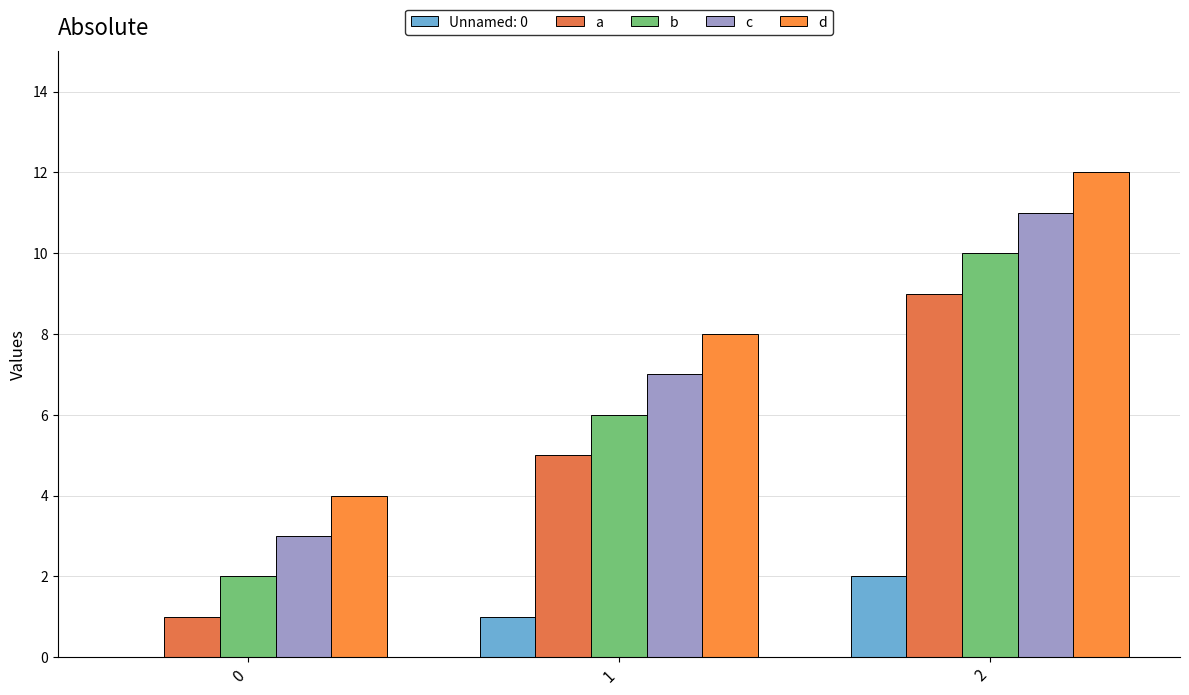

Count the number of categories in the chart.

3